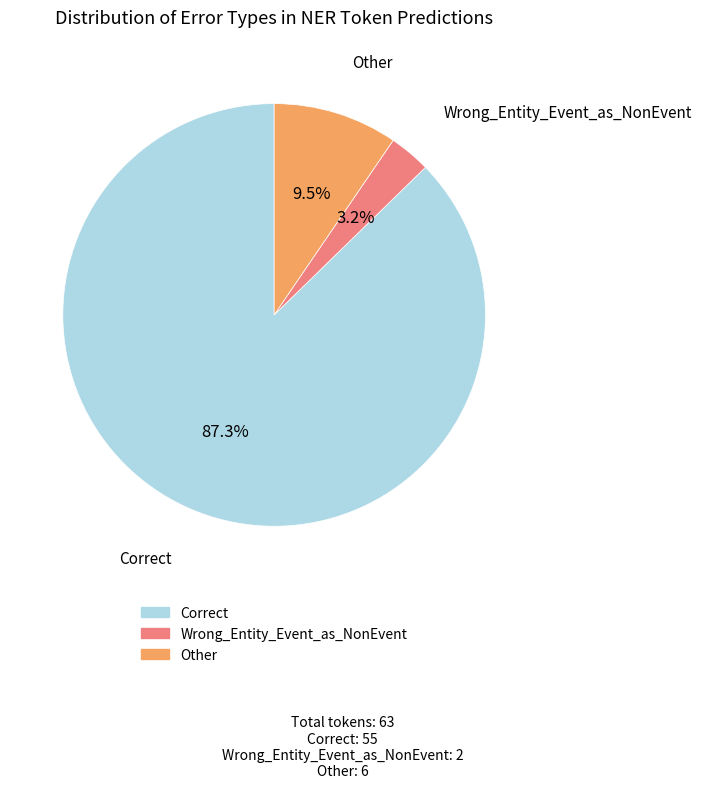

Is there a majority slice in this chart?

Yes